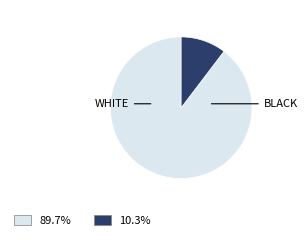

Is there a majority slice in this chart?

Yes